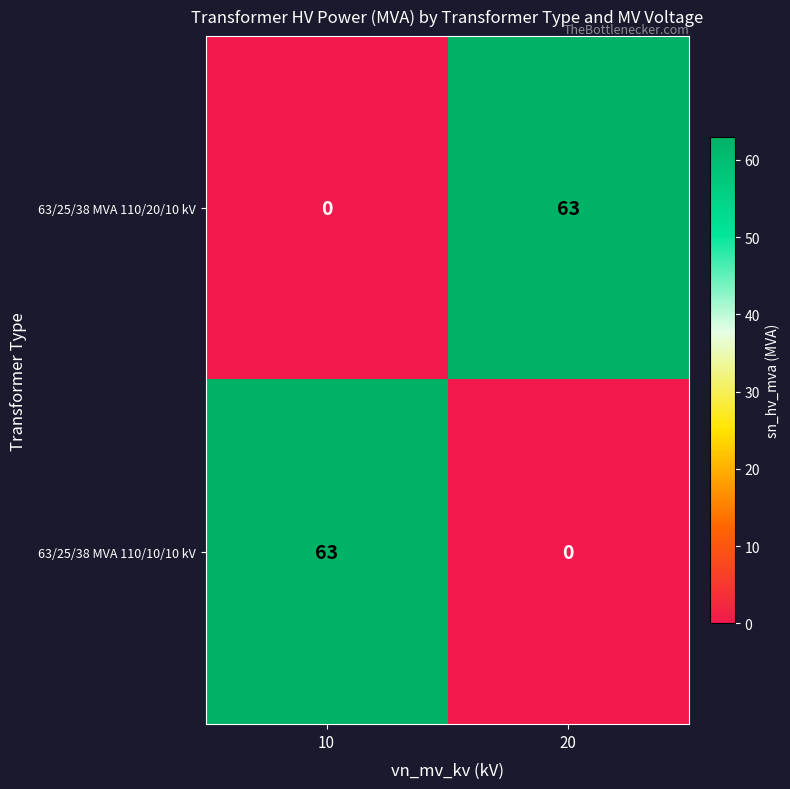

The 63/25/38 MVA 110/10/10 kV series shows 27 at 10. True or false?

False